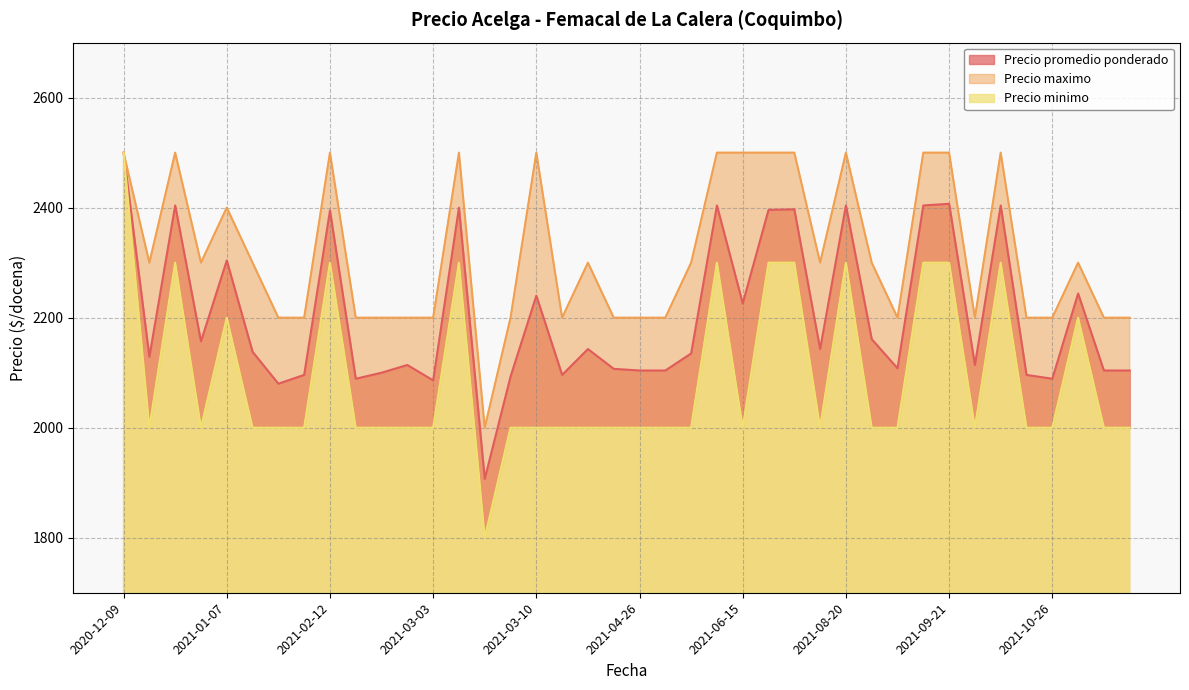

What is the average value of the Precio maximo series?

2318